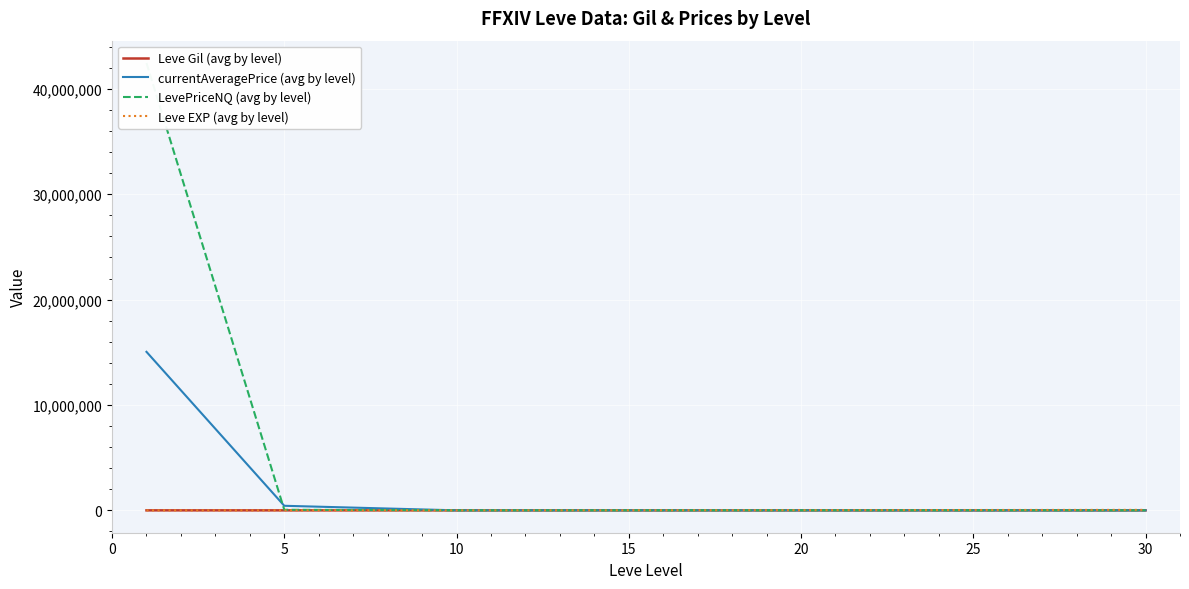

What is the difference between the maximum and second lowest values in the Leve Gil (avg by level) series?

95.7